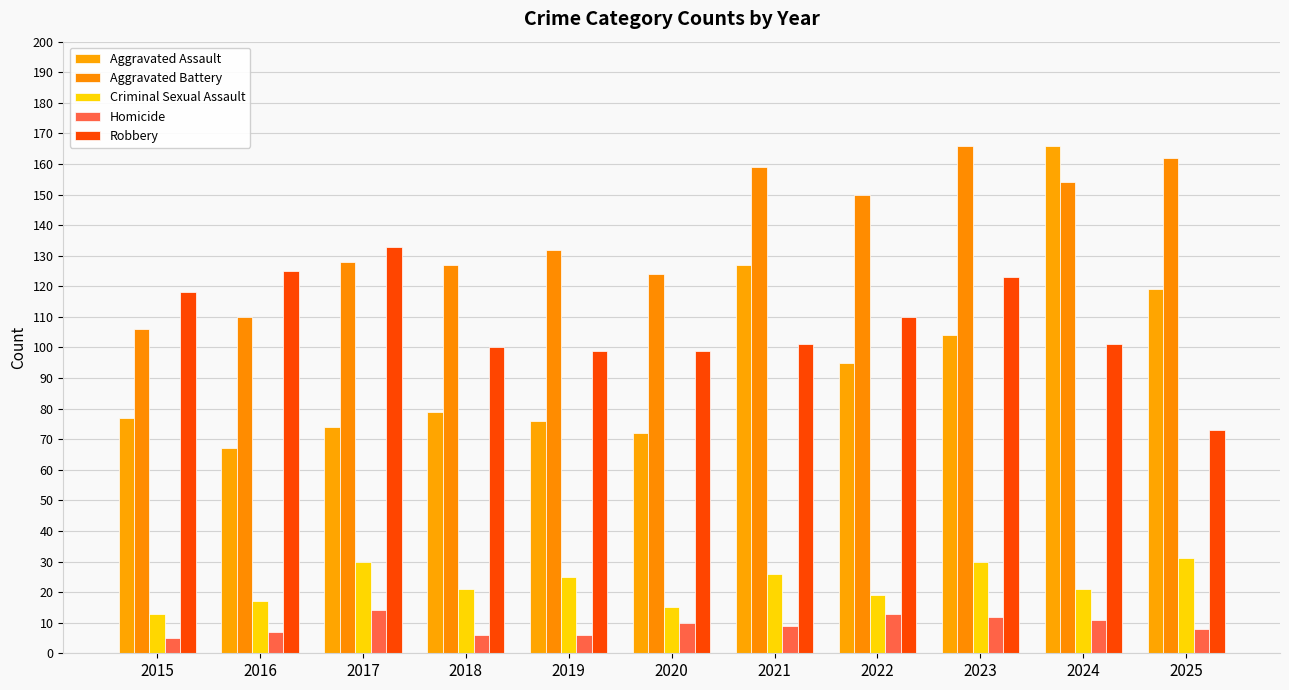

Which series changed the most between 2019 and 2025?

Aggravated Assault